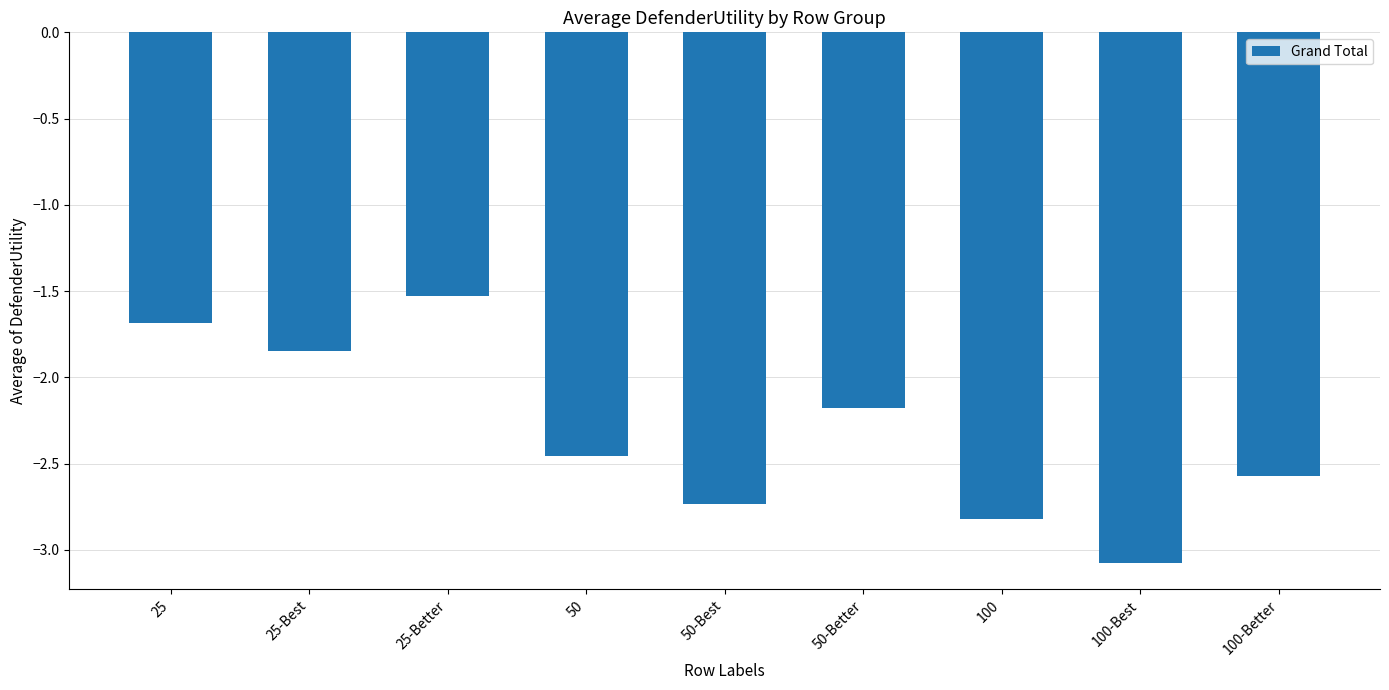

Where does the data first go above -2?

25